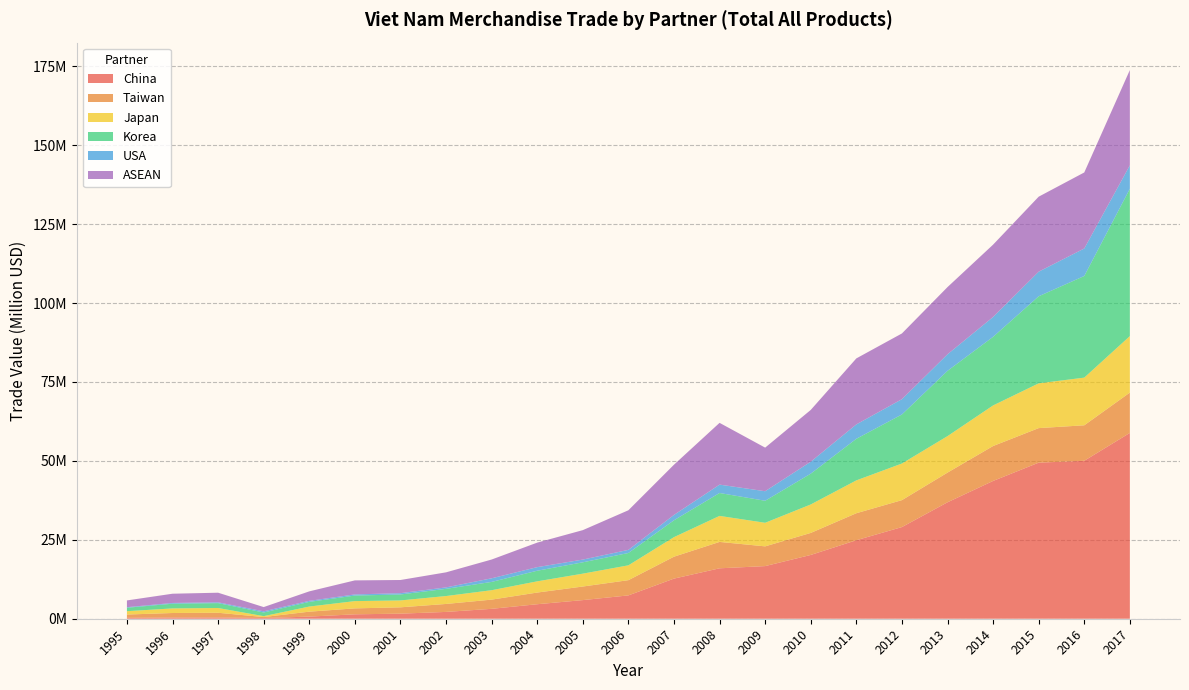

Reading left to right, extract all data points from this chart.

China: 0=284473	1=388744	2=404374	3=222719	4=673059	5=1401137	6=1606221	7=2158836	8=3138553	9=4595110	10=5899669	11=7391302	12=12709953	13=15973552	14=16673276	15=20203643	16=24866392	17=29034966	18=36886478	19=43647569	20=49441123	21=50037691	22=58860770
Taiwan: 0=1044432	1=1427253	2=1484659	3=307676	4=1566357	5=1879692	6=2008677	7=2525278	8=2915517	9=3698302	10=4304234	11=4824888	12=6946724	13=8362636	14=6252556	15=6976931	16=8556781	17=8534198	18=9402001	19=11063579	20=10943323	21=11241779	22=12779943
Japan: 0=1061748	1=1450917	2=1509281	3=286083	4=1618293	5=2300947	6=2183080	7=2504652	8=2982059	9=3552593	10=4074117	11=4702120	12=6188907	13=8240307	14=7468092	15=9016086	16=10400666	17=11602055	18=11558300	19=12857046	20=14182099	21=15098323	22=17886705
Korea: 0=1088865	1=1487977	2=1547831	3=1154984	4=1485834	5=1753552	6=1886826	7=2279595	8=2625440	9=3359374	10=3594073	11=3908428	12=5340390	13=7255180	14=6976362	15=9757631	16=13175926	17=15535365	18=20677896	19=21728466	20=27578526	21=32193121	22=46675285
USA: 0=176951	1=241809	2=251531	3=374276	4=323103	5=363886	6=411339	7=458635	8=1144115	9=1137382	10=865259	11=987788	12=1700464	13=2652015	14=3019430	15=3779836	16=4555260	17=4841730	18=5242476	19=6286315	20=7792507	21=8712156	22=7429039
ASEAN: 0=2142237	1=2927452	2=3045195	3=1346943	4=3004149	5=4449036	6=4172408	7=4769275	8=5949272	9=7768523	10=9326332	11=12546581	12=15908155	13=19567728	14=13811424	15=16407525	16=20910169	17=20820336	18=21287055	19=22918499	20=23759280	21=24085903	22=30176985